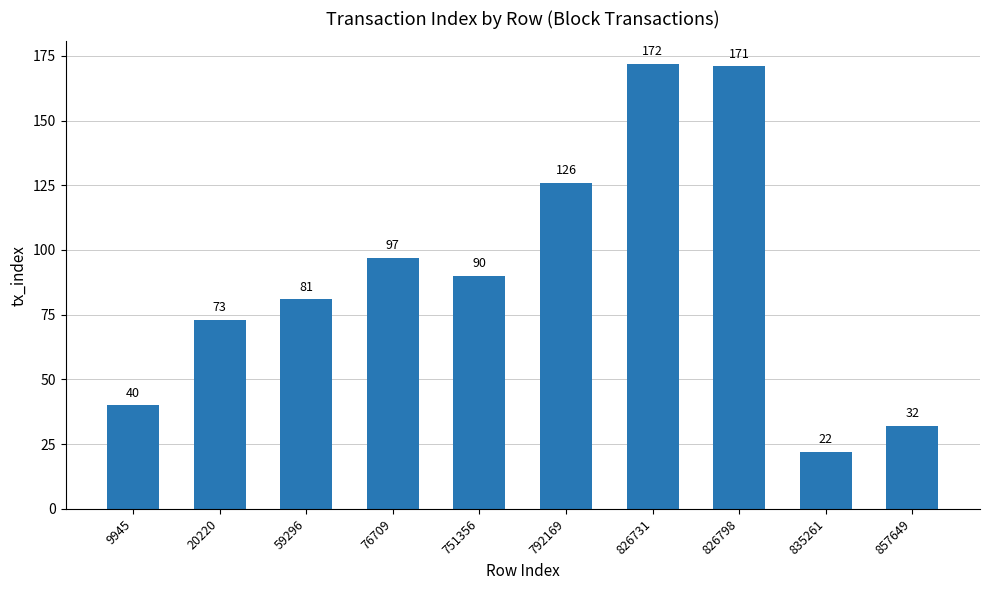

What is the ratio of the value at 76709 to the value at 20220?

1.3